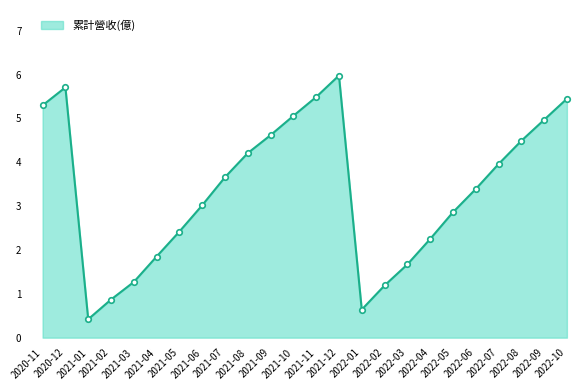

What is the maximum value shown in the chart?

6.0